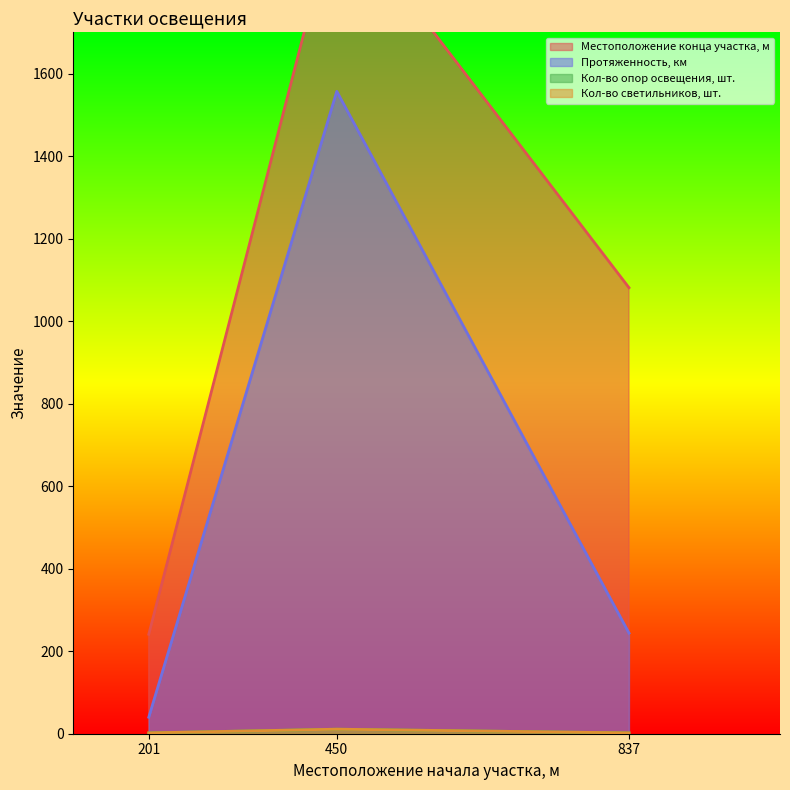

At which category is the sum across all series the highest?

450